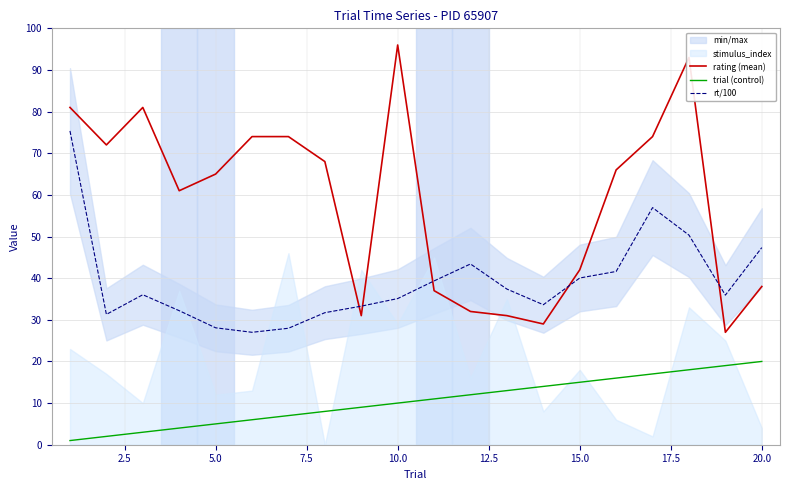

What is the difference between the maximum and minimum values in the trial (control) series?

19.0